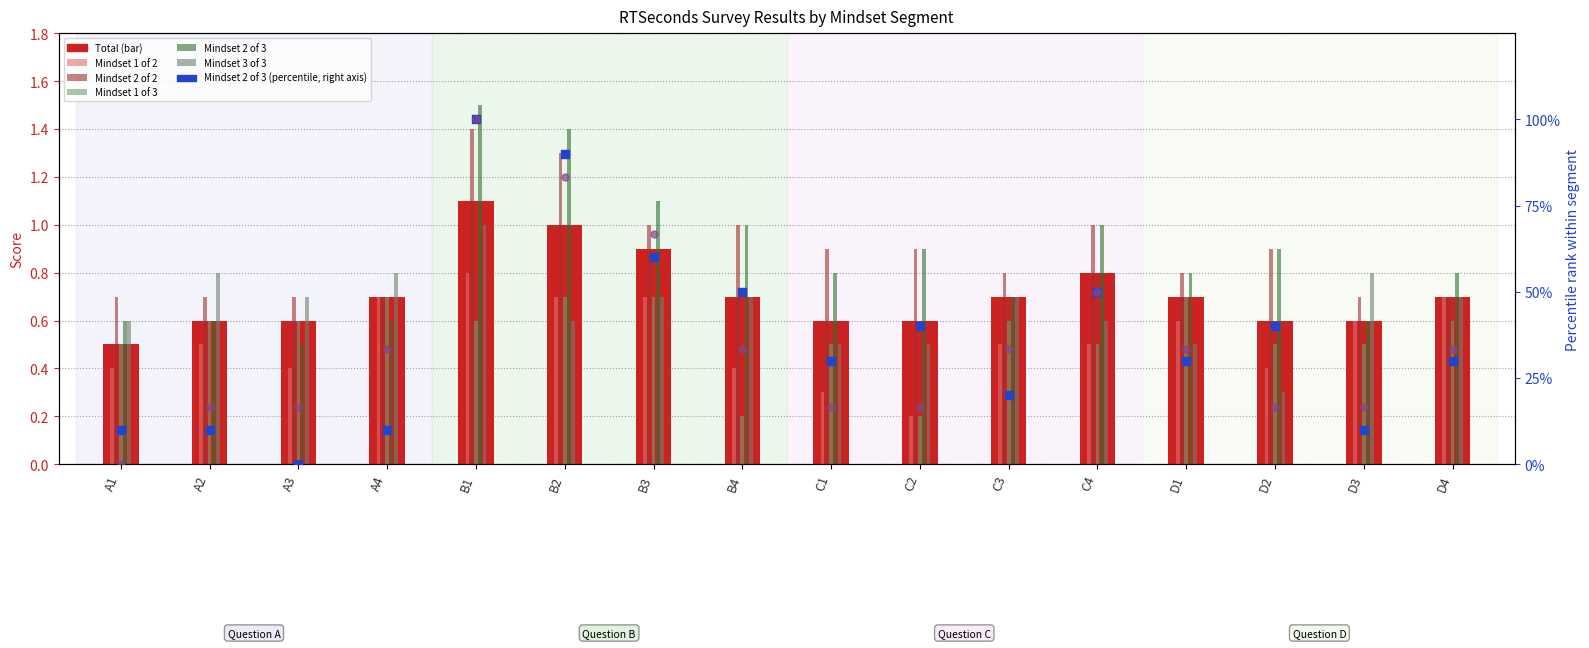

At how many categories does at least one series exceed 2?

16